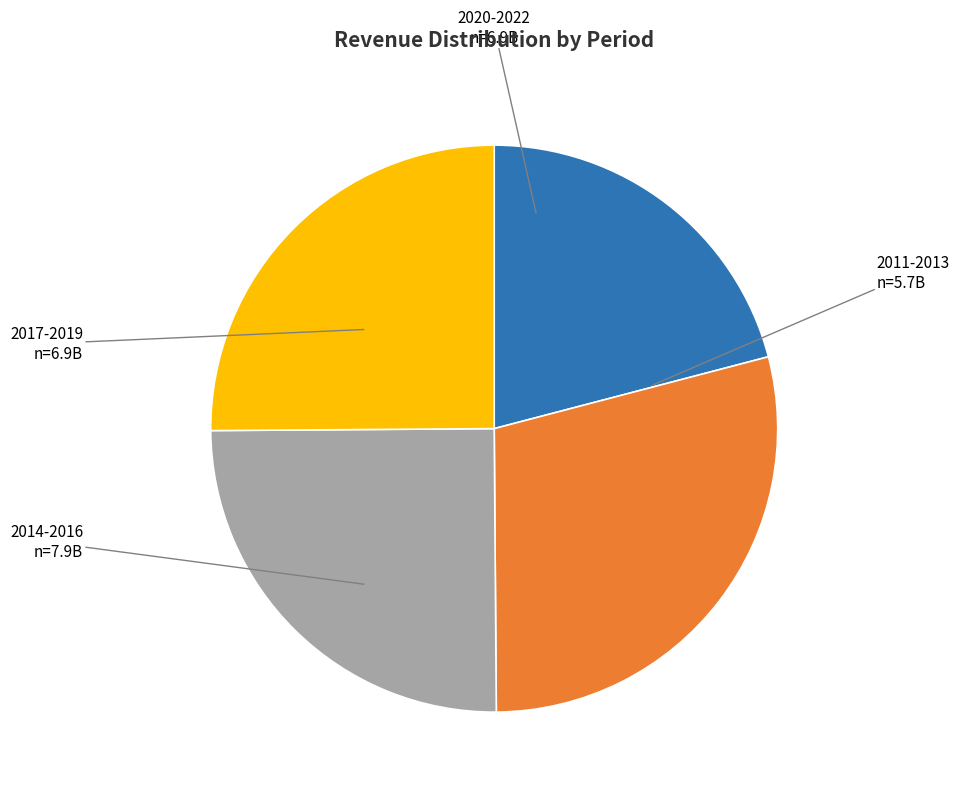

Does any single category account for the majority?

No